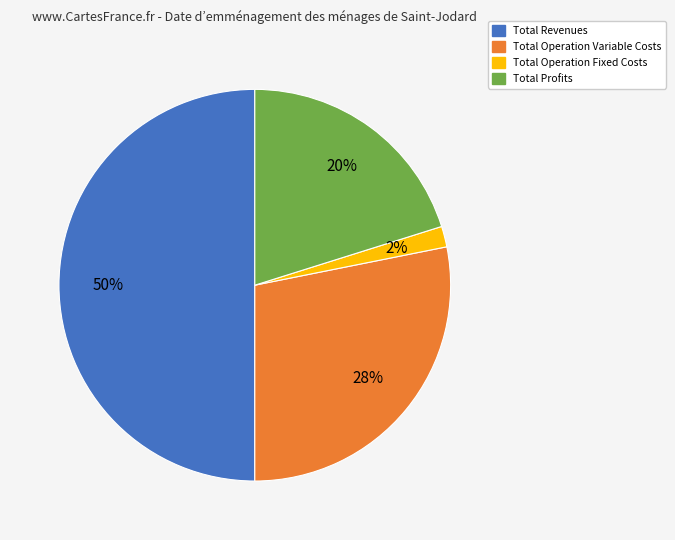

Is it true that Total Operation Variable Costs is 28% of the pie?

True